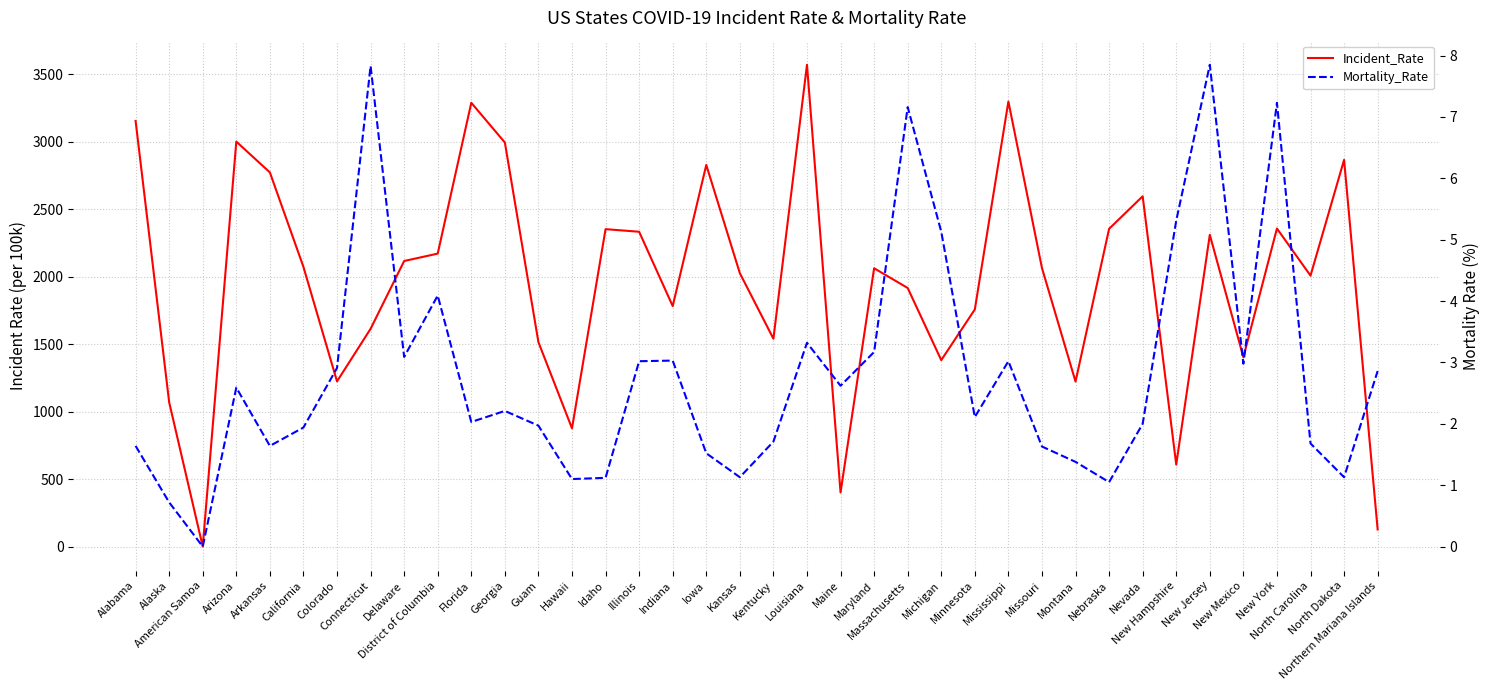

Which category has the lowest value in the Incident_Rate series?

American Samoa